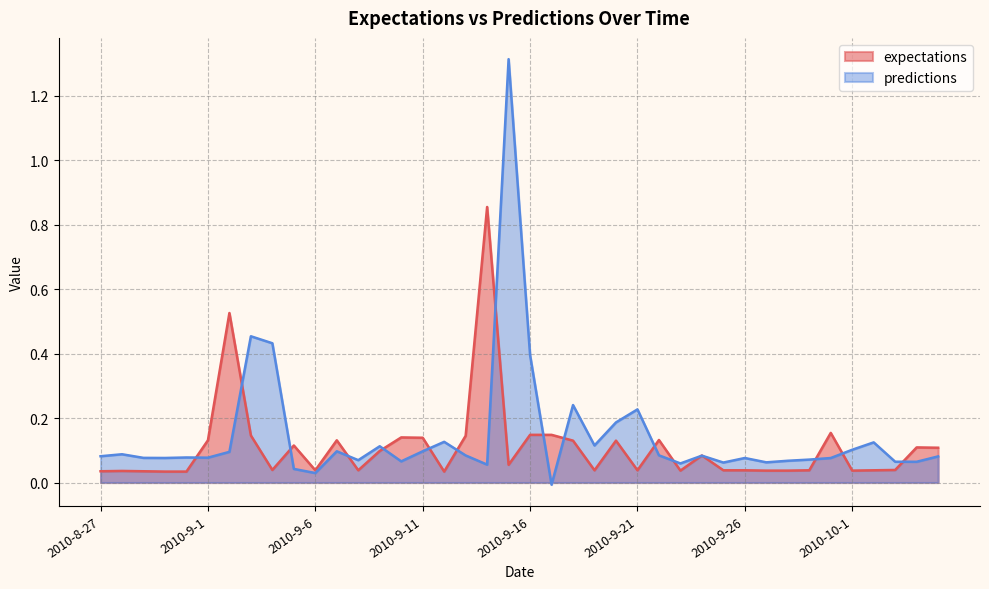

At which category is the sum across all series the highest?

2010-9-15